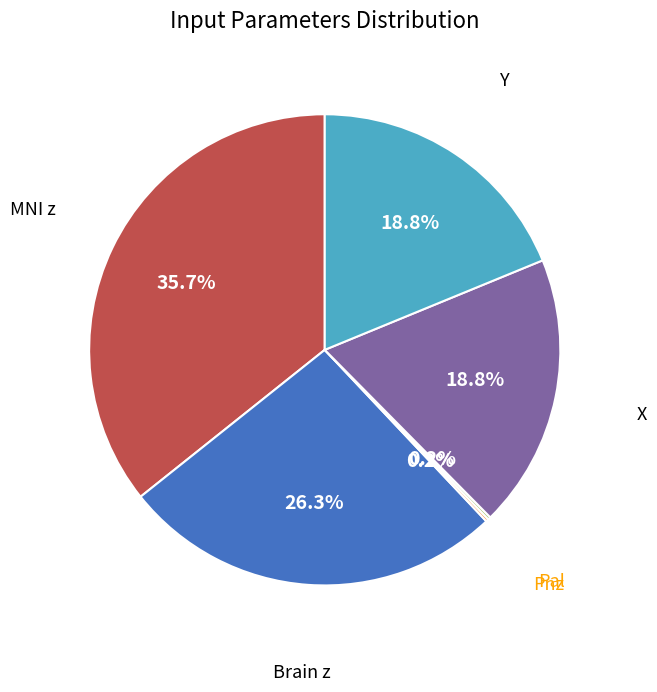

Is there a majority slice in this chart?

No